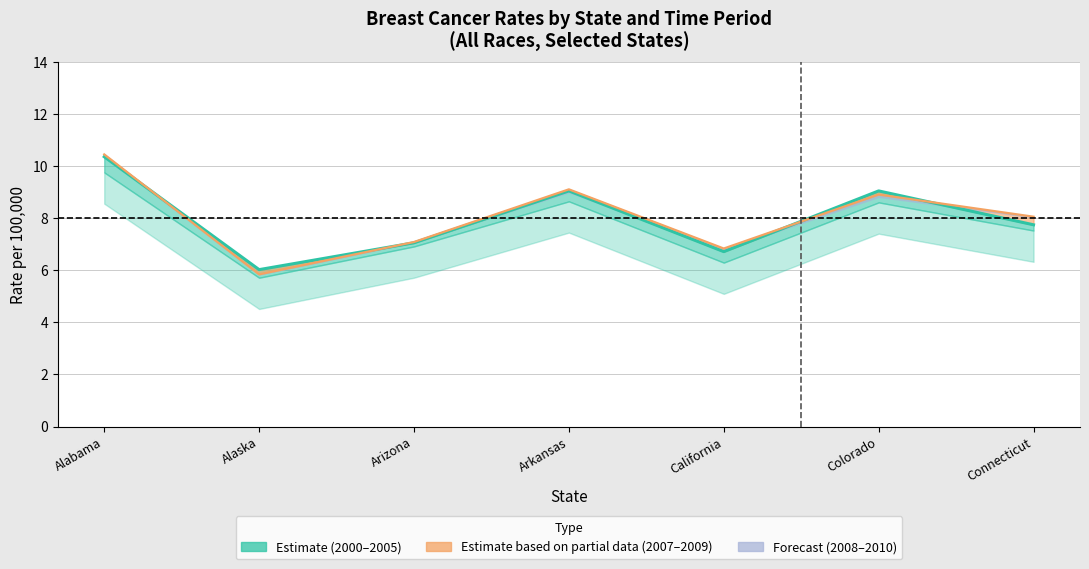

The 2000-2002 series shows 4.8 at Colorado. True or false?

False